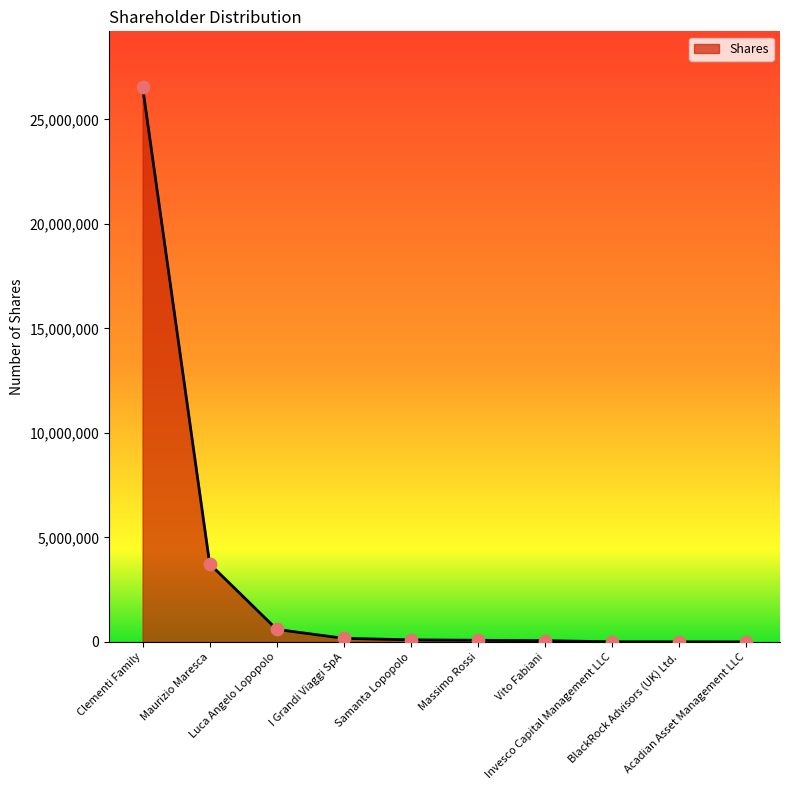

Which has a higher value, Massimo Rossi or Luca Angelo Lopopolo?

Luca Angelo Lopopolo